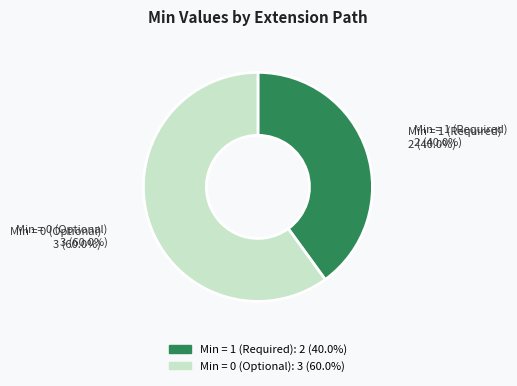

Does any single category account for the majority?

Yes